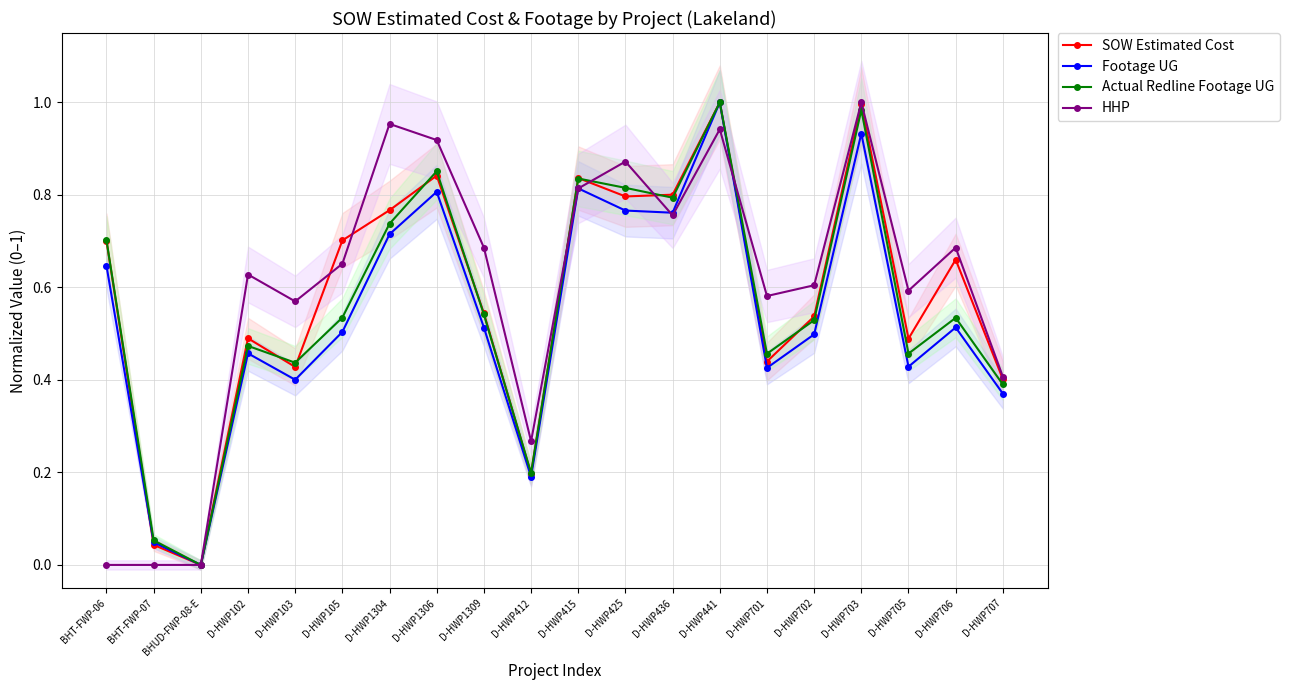

How many values in Actual Redline Footage UG are above zero?

19